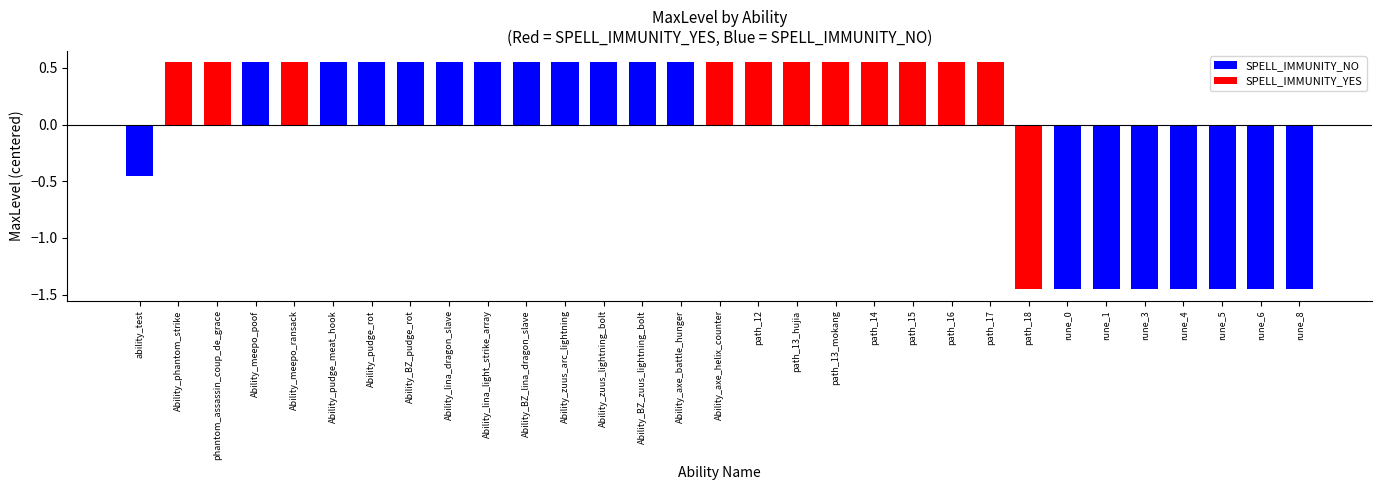

The value at path_13_mokang is 3. True or false?

True